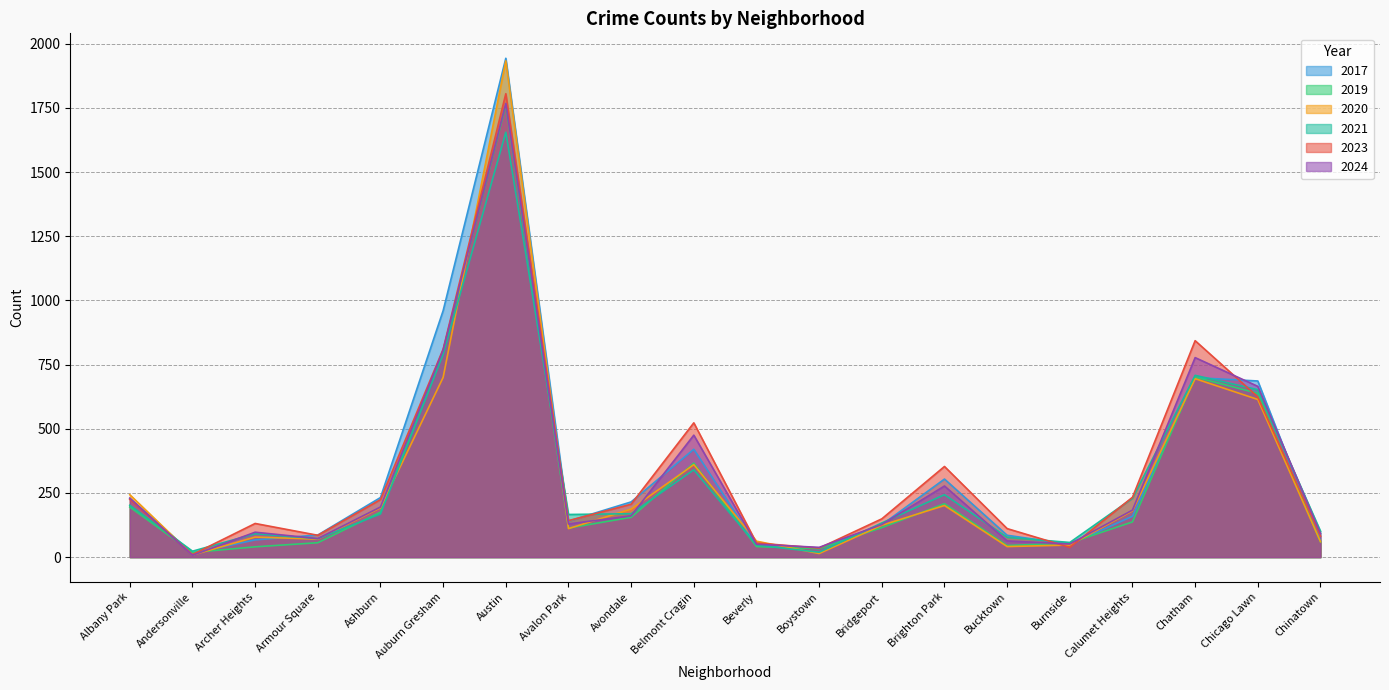

True or false: 2020 has more than 0 points higher than both neighbors.

True